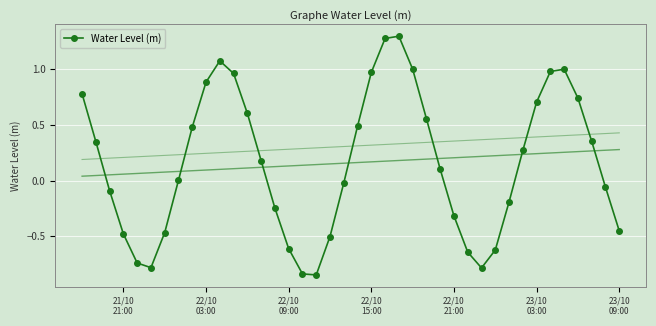

How many positive values are there?

22